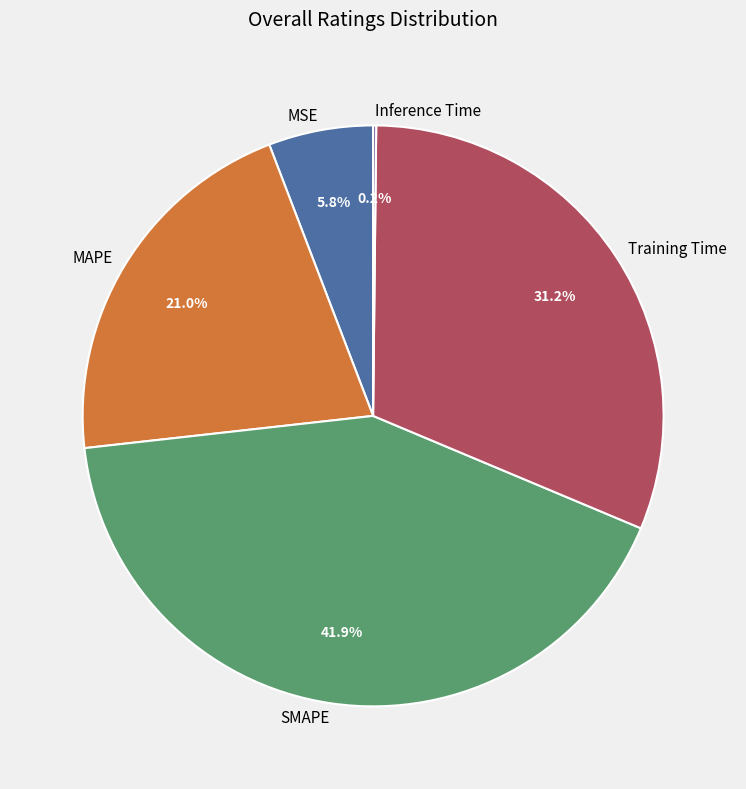

What is the largest slice in the pie chart?

SMAPE